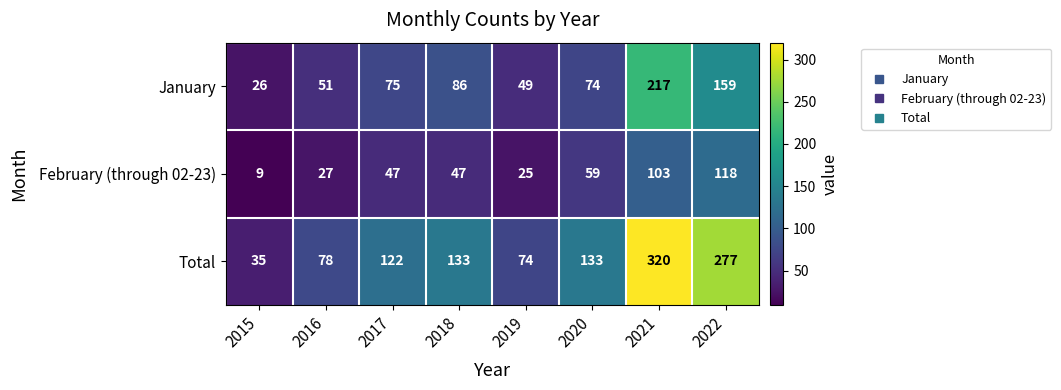

True or false: Total has a value of 74 at 2019.

True